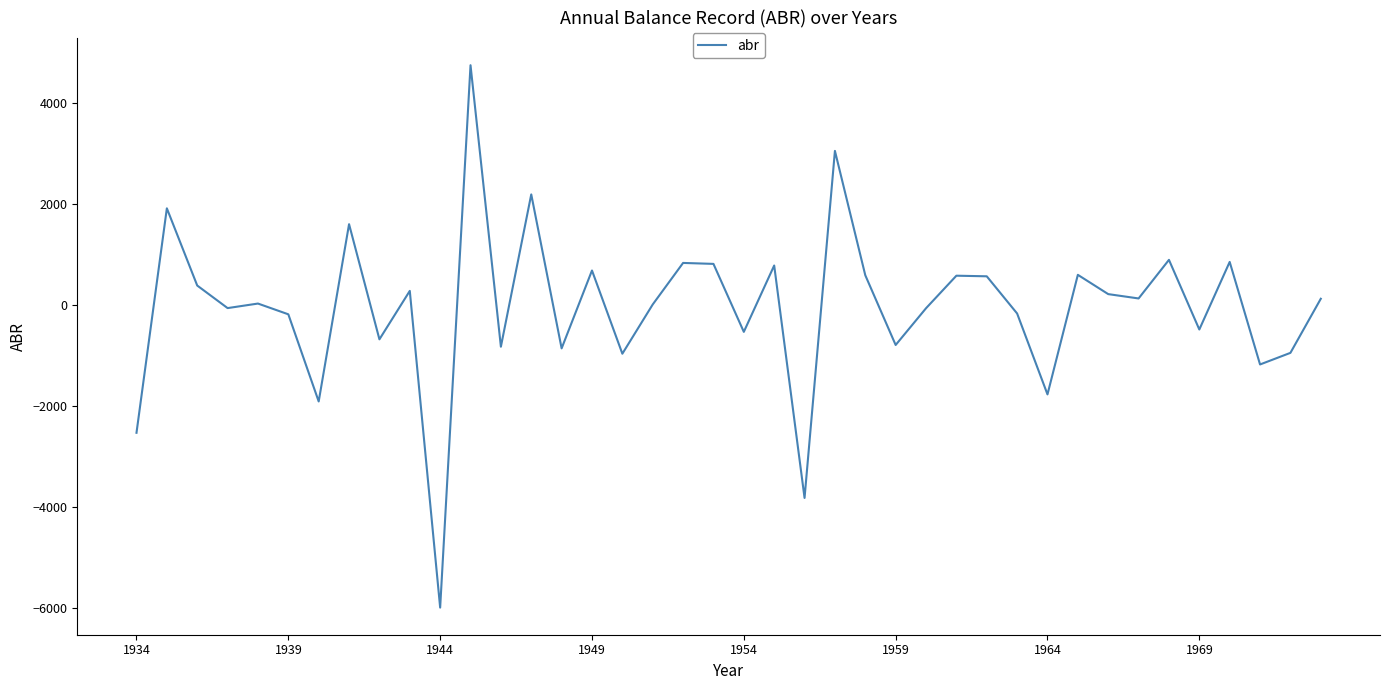

What is the difference between the maximum and minimum values?

10748